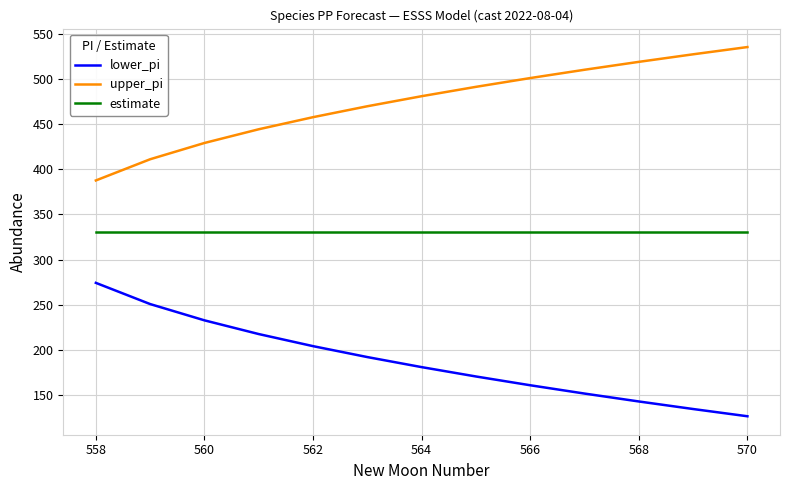

Does the chart display data point markers on the line(s)?

No